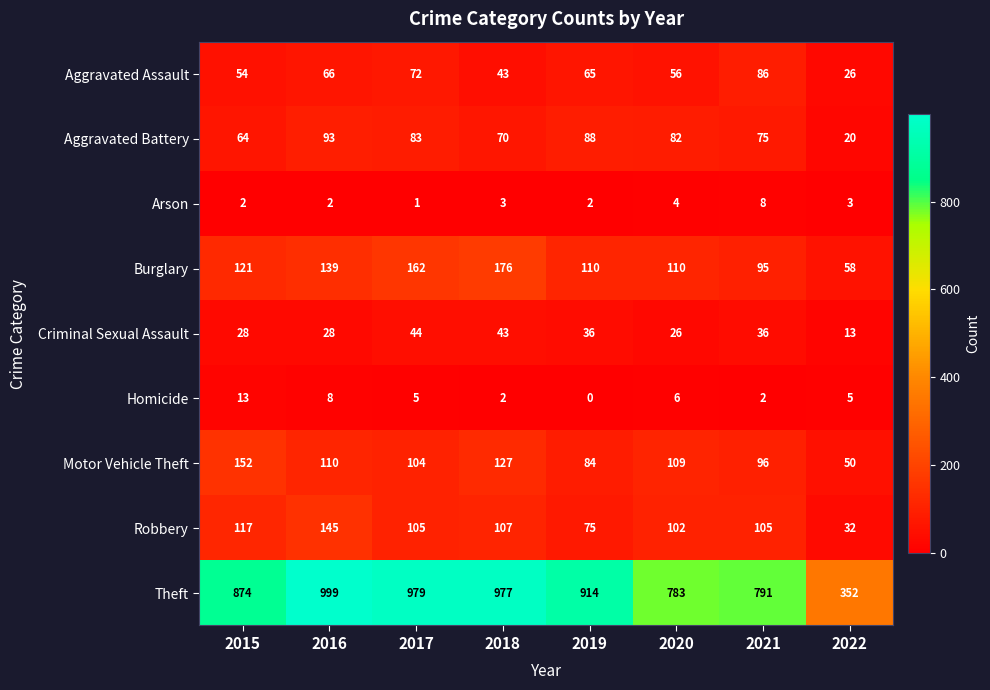

At which label is Homicide closest to 6?

2020